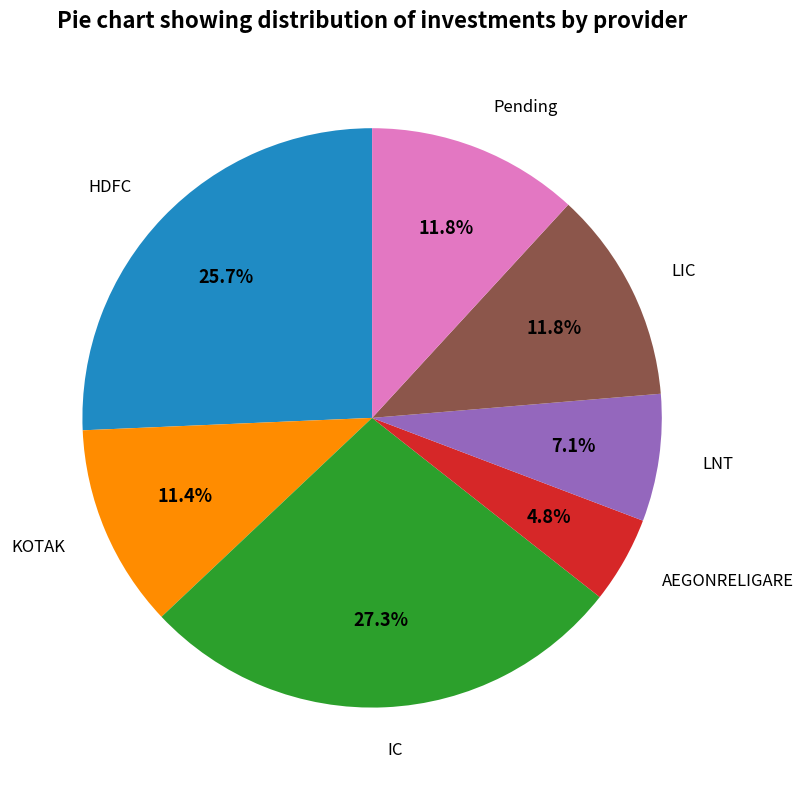

To the nearest percent, what is the average slice percentage?

14%